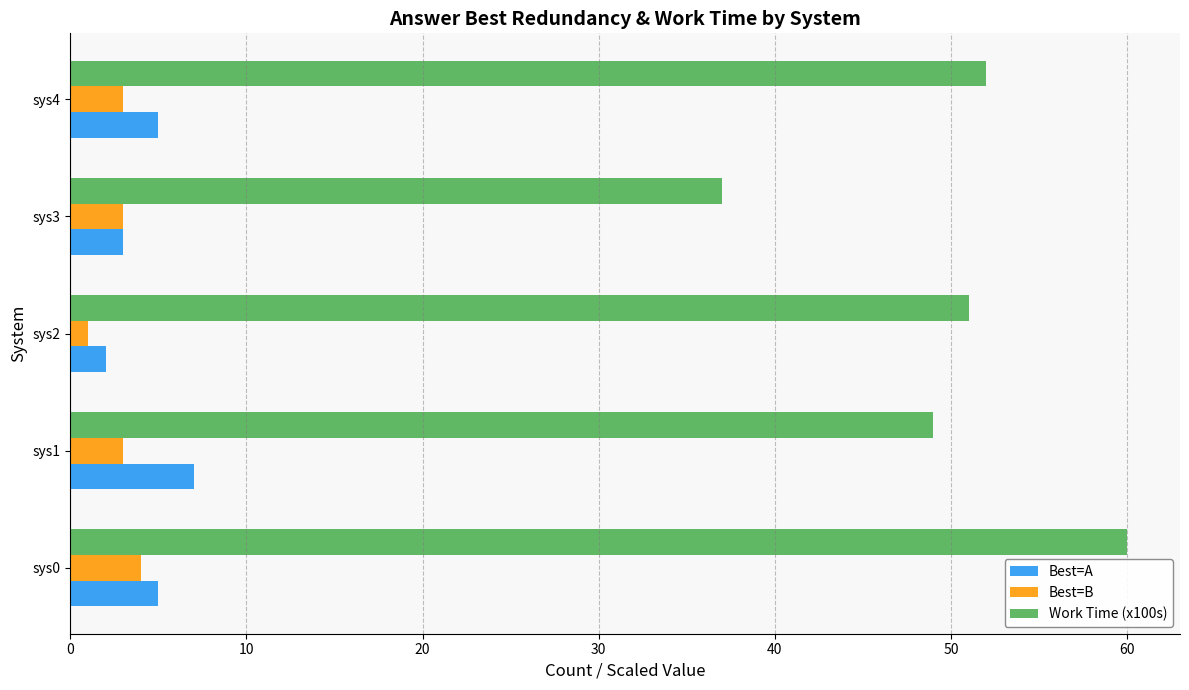

At which category is the sum across all series the highest?

sys0